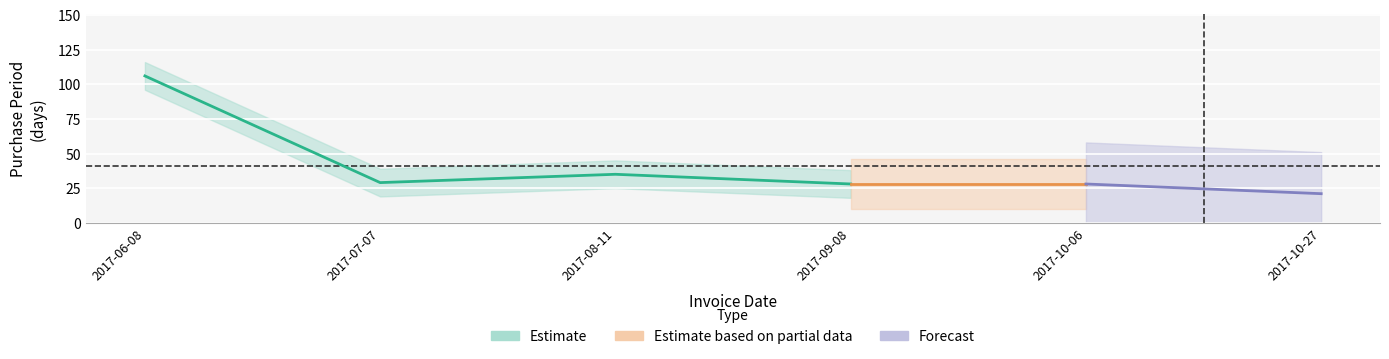

Reading left to right, list all the values displayed in this chart.

106	29	35	28	28	21